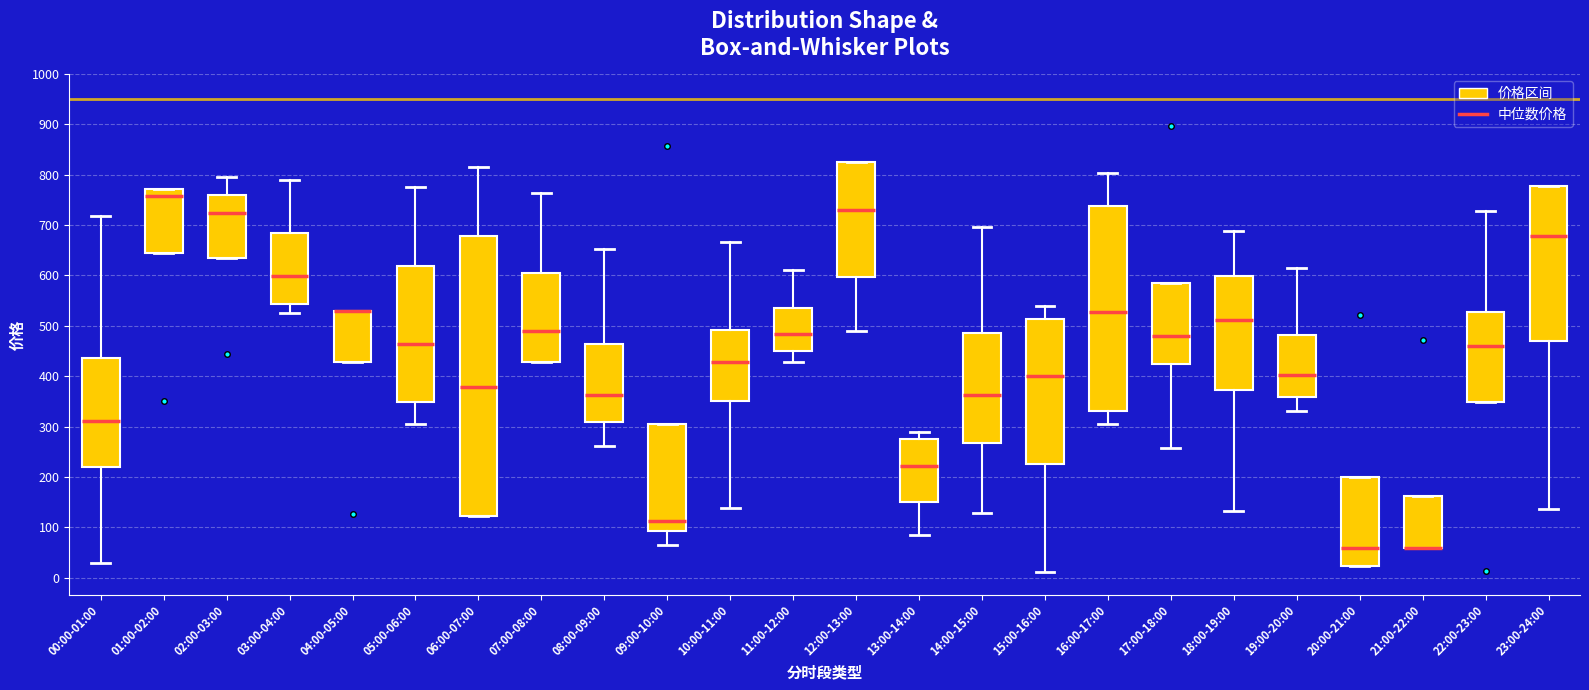

Reading left to right, read every box against the y-axis: the position of its median line, the range the box covers, and the ends of its whiskers. The values are not printed on the chart, so give them approximately, as read against the axis.

00:00-01:00: median 310, box 220 to 440, whiskers 30 to 720
01:00-02:00: median 760, box 640 to 770, whiskers 640 to 770
02:00-03:00: median 720, box 630 to 760, whiskers 630 to 800
03:00-04:00: median 600, box 540 to 680, whiskers 520 to 790
04:00-05:00: median 530 (drawn on the box's upper edge), box 430 to 530, whiskers 430 to 530
05:00-06:00: median 460, box 350 to 620, whiskers 300 to 770
06:00-07:00: median 380, box 120 to 680, whiskers 120 to 820
07:00-08:00: median 490, box 430 to 600, whiskers 430 to 760
08:00-09:00: median 360, box 310 to 460, whiskers 260 to 650
09:00-10:00: median 110, box 90 to 310, whiskers 60 to 310
10:00-11:00: median 430, box 350 to 490, whiskers 140 to 670
11:00-12:00: median 480, box 450 to 530, whiskers 430 to 610
12:00-13:00: median 730, box 600 to 830, whiskers 490 to 830
13:00-14:00: median 220, box 150 to 270, whiskers 80 to 290
14:00-15:00: median 360, box 270 to 480, whiskers 130 to 700
15:00-16:00: median 400, box 230 to 510, whiskers 10 to 540
16:00-17:00: median 530, box 330 to 740, whiskers 310 to 800
17:00-18:00: median 480, box 420 to 580, whiskers 260 to 580
18:00-19:00: median 510, box 370 to 600, whiskers 130 to 690
19:00-20:00: median 400, box 360 to 480, whiskers 330 to 610
20:00-21:00: median 60, box 20 to 200, whiskers 20 to 200
21:00-22:00: median 60 (drawn on the box's lower edge), box 60 to 160, whiskers 60 to 160
22:00-23:00: median 460, box 350 to 530, whiskers 350 to 730
23:00-24:00: median 680, box 470 to 780, whiskers 140 to 780